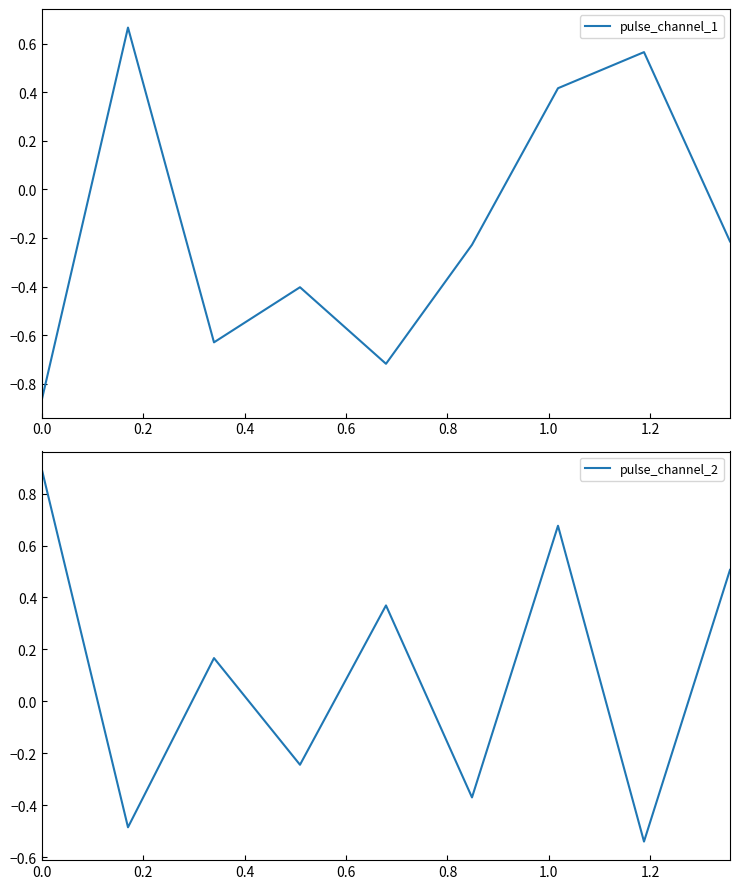

Which series ends up on top after the final intersection of pulse_channel_1 and pulse_channel_2?

pulse_channel_2